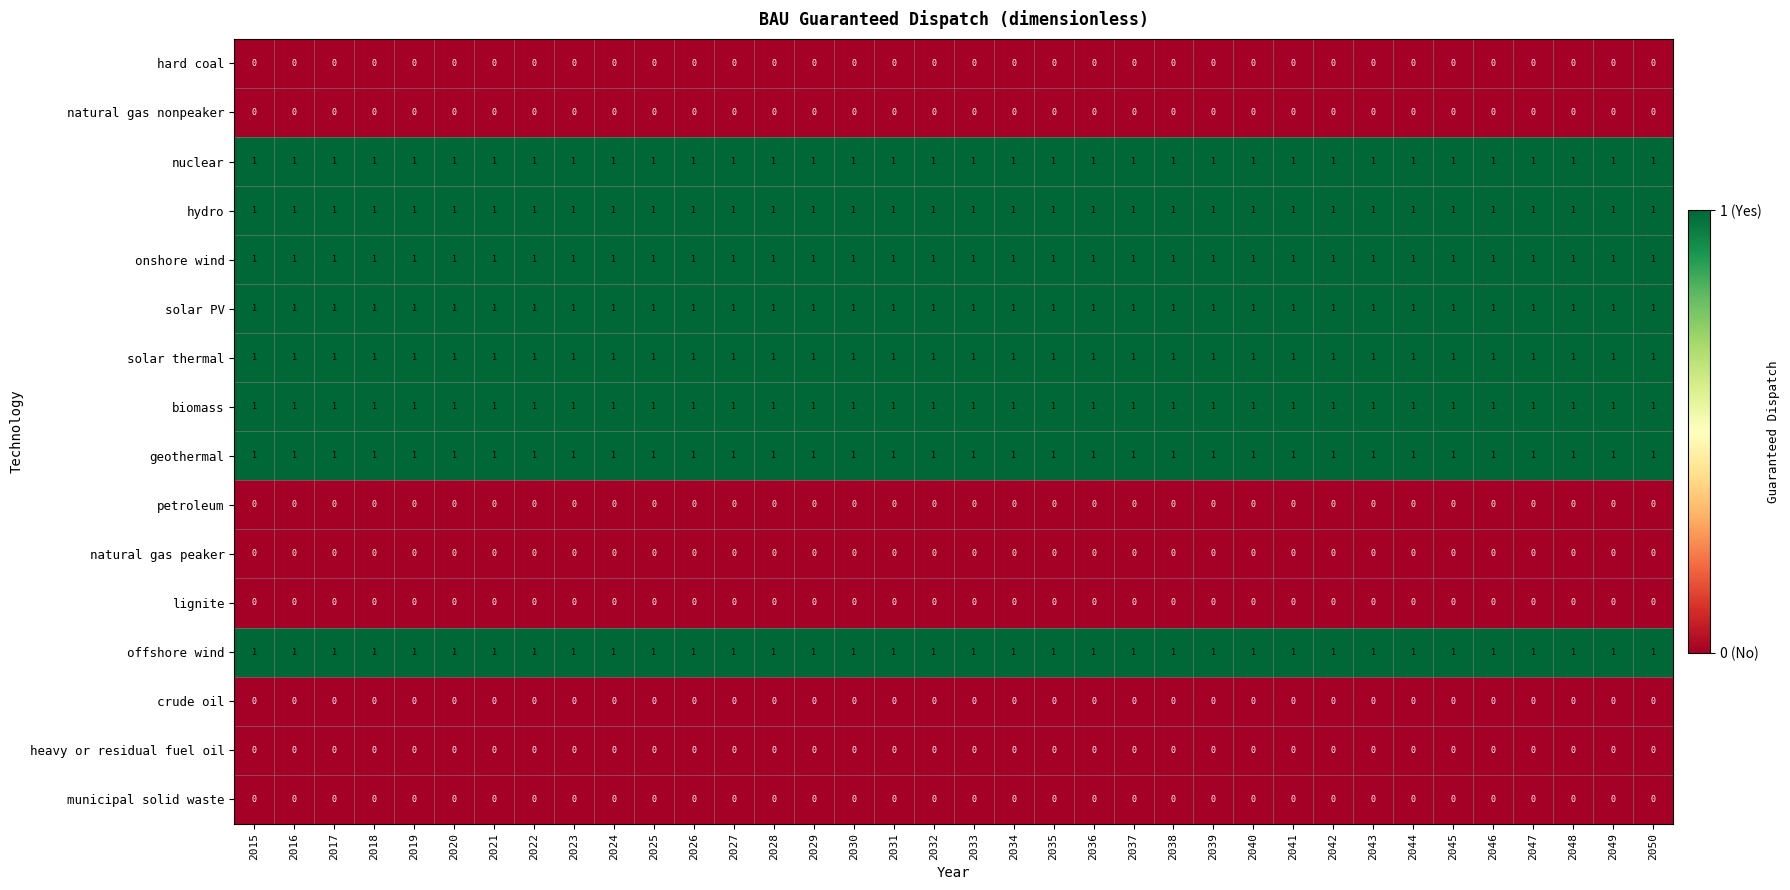

What is the sum of all offshore wind values?

36